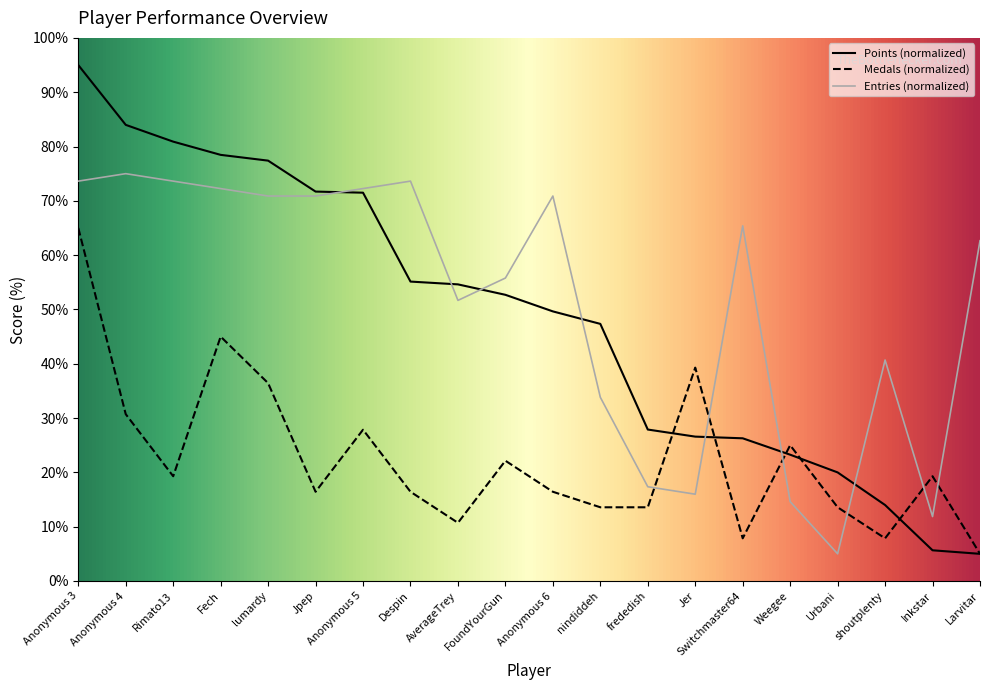

What is the total value across all series at nindiddeh?

94.7